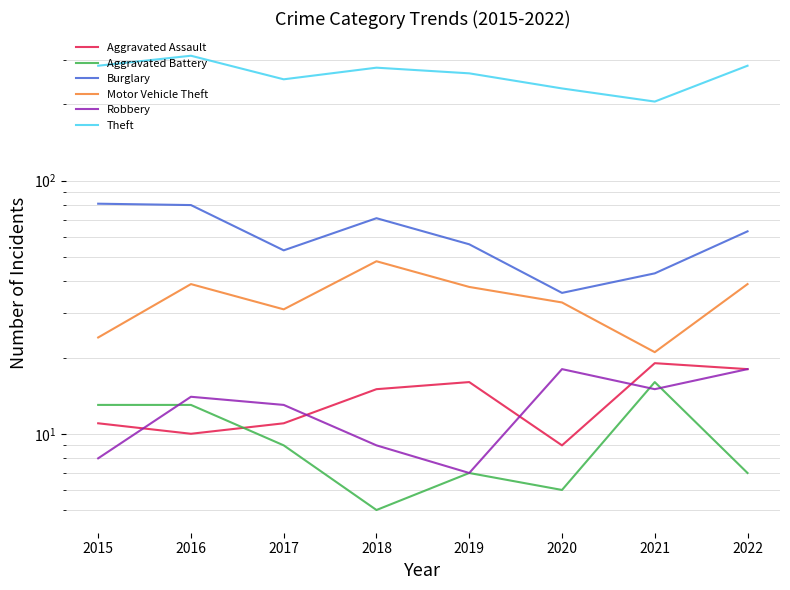

Reading left to right, what are all the values shown in this chart?

Aggravated Assault: 2015=11	2016=10	2017=11	2018=15	2019=16	2020=9	2021=19	2022=18
Aggravated Battery: 2015=13	2016=13	2017=9	2018=5	2019=7	2020=6	2021=16	2022=7
Burglary: 2015=81	2016=80	2017=53	2018=71	2019=56	2020=36	2021=43	2022=63
Motor Vehicle Theft: 2015=24	2016=39	2017=31	2018=48	2019=38	2020=33	2021=21	2022=39
Robbery: 2015=8	2016=14	2017=13	2018=9	2019=7	2020=18	2021=15	2022=18
Theft: 2015=284	2016=311	2017=251	2018=279	2019=265	2020=231	2021=205	2022=284